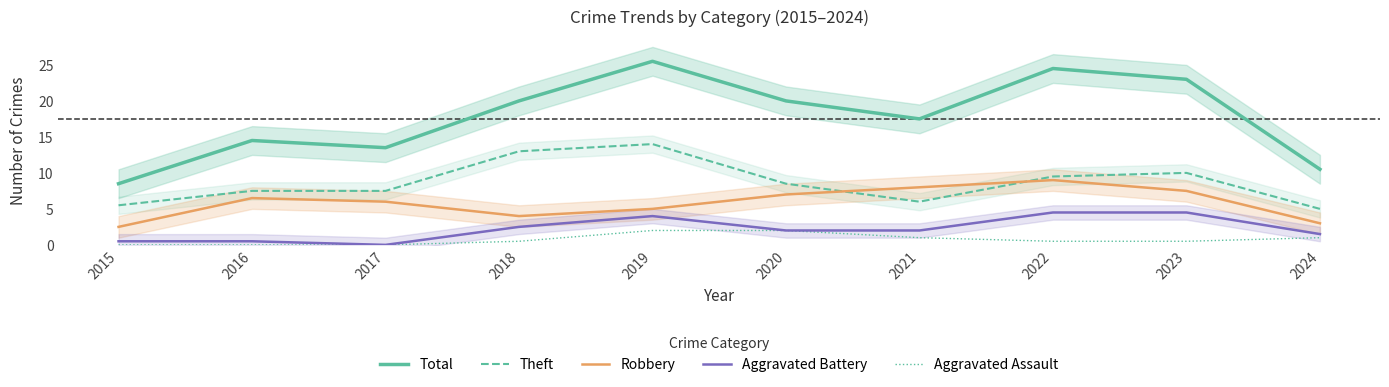

Reading left to right, list all the values displayed in this chart.

Total: 8.5	14.5	13.5	20.0	25.5	20.0	17.5	24.5	23.0	10.5
Theft: 5.5	7.5	7.5	13.0	14.0	8.5	6.0	9.5	10.0	5.0
Robbery: 2.5	6.5	6.0	4.0	5.0	7.0	8.0	9.0	7.5	3.0
Aggravated Battery: 0.5	0.5	0.0	2.5	4.0	2.0	2.0	4.5	4.5	1.5
Aggravated Assault: 0.0	0.0	0.0	0.5	2.0	2.0	1.0	0.5	0.5	1.0